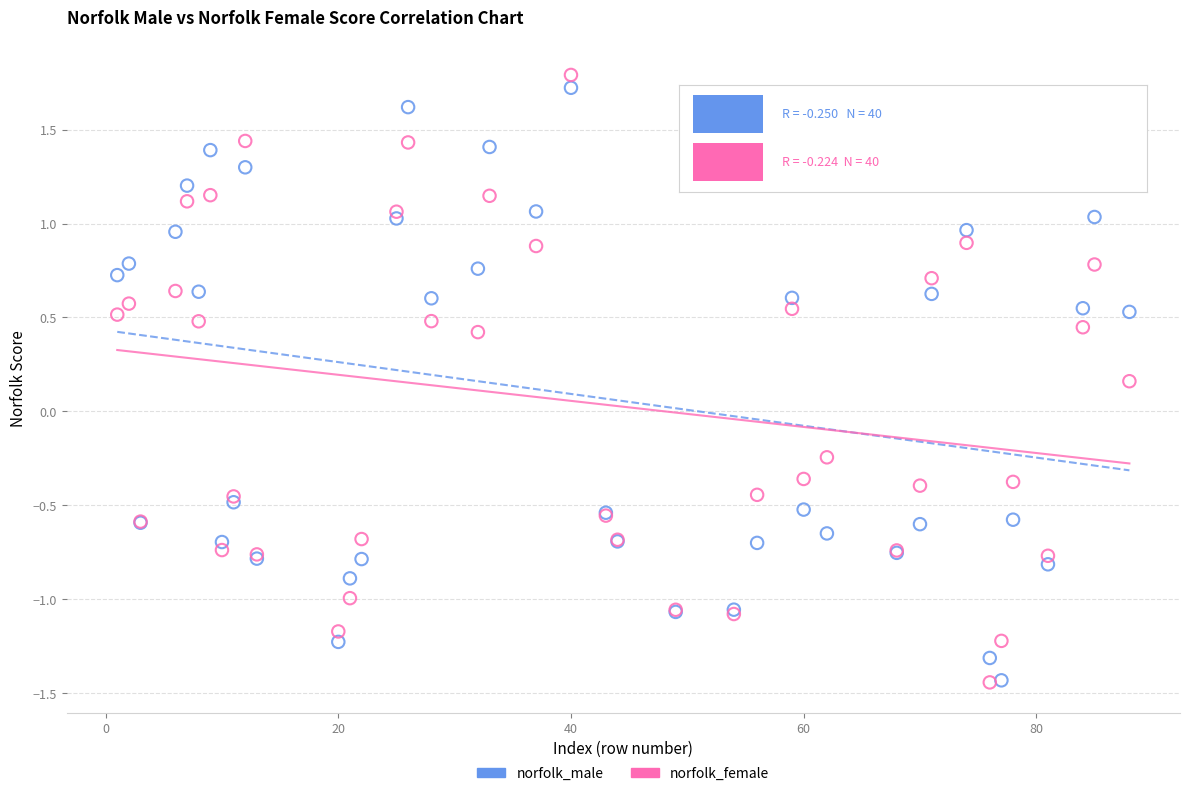

What is the X range (max minus min) for the scatter plot?

87.0